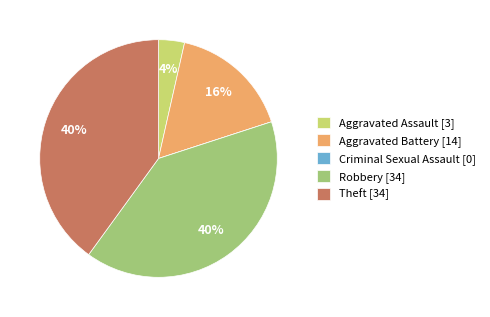

To the nearest percent, what is the average slice percentage?

20%